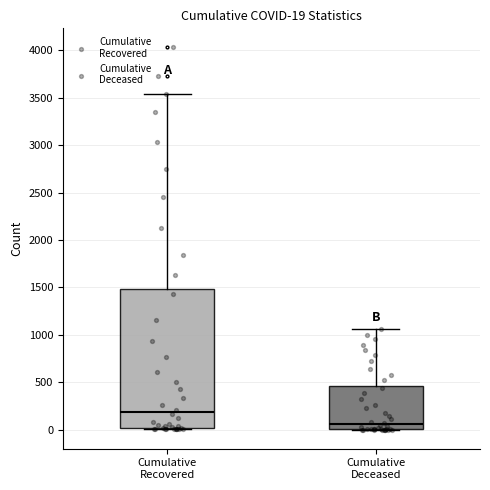

Which box has the lowest median line?

Cumulative Deceased